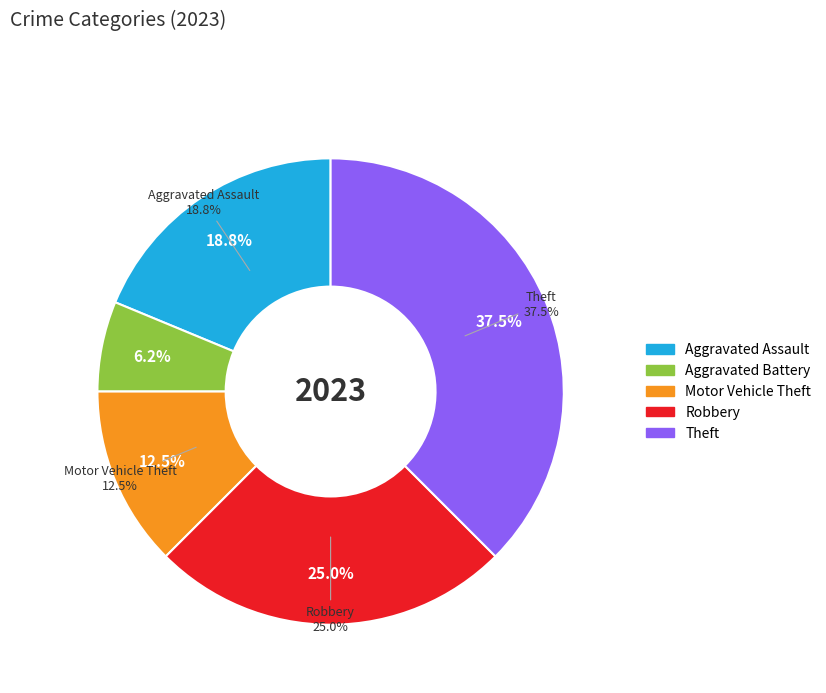

Which slice is the smallest?

Aggravated Battery